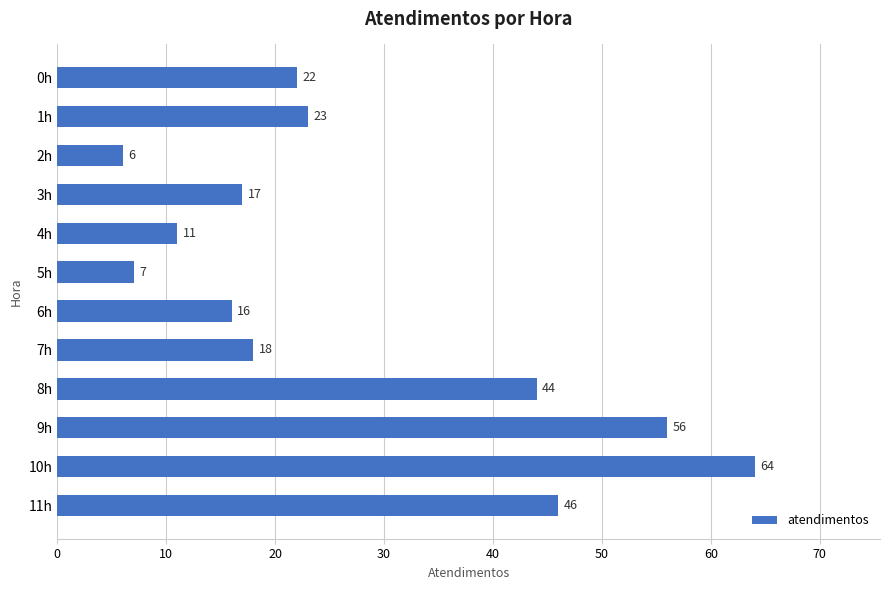

At which label is the value closest to 35?

8h